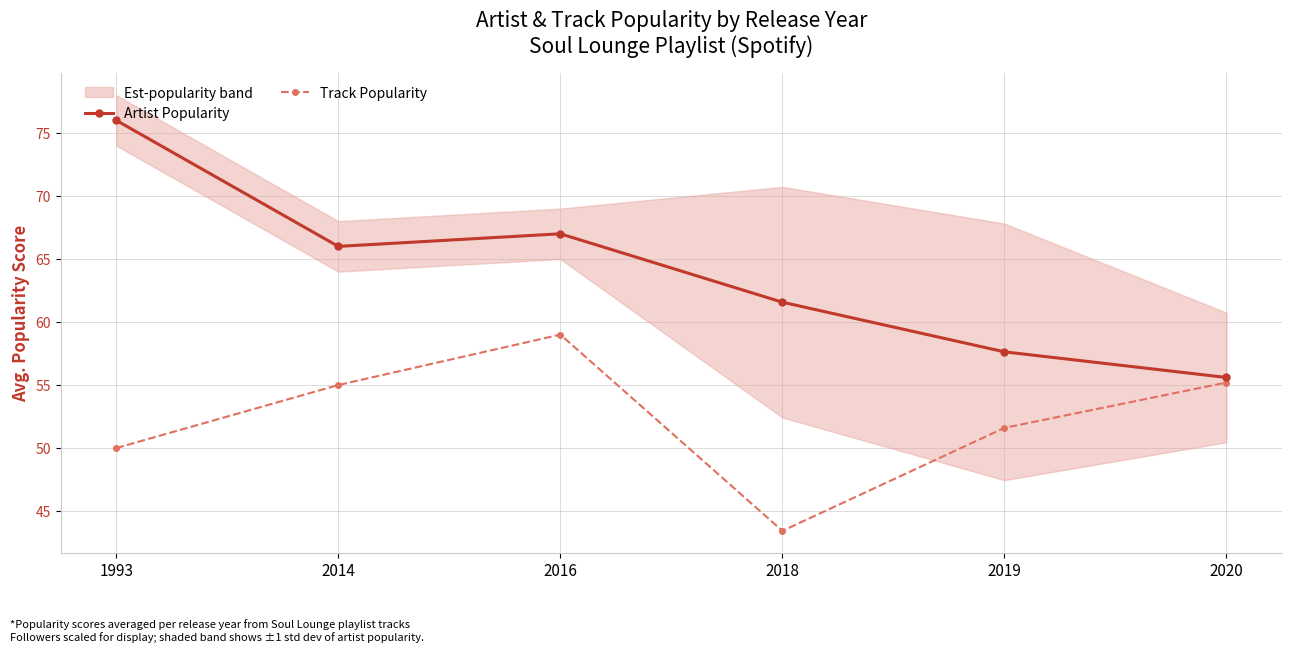

How many data points does each series have?

6